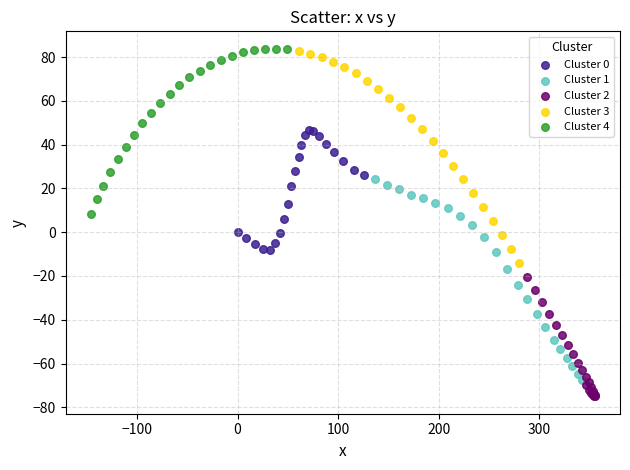

What are all the series names shown in the legend?

Cluster 0, Cluster 1, Cluster 2, Cluster 3, Cluster 4